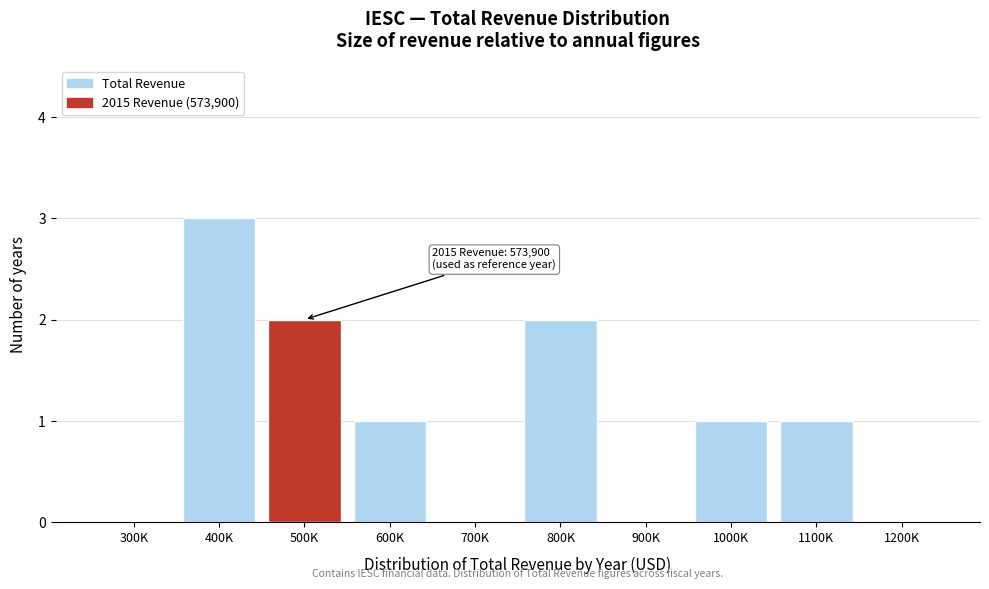

Reading right to left, extract all data points from this chart.

1200K=0	1100K=1	1000K=1	900K=0	800K=2	700K=0	600K=1	500K=2	400K=3	300K=0